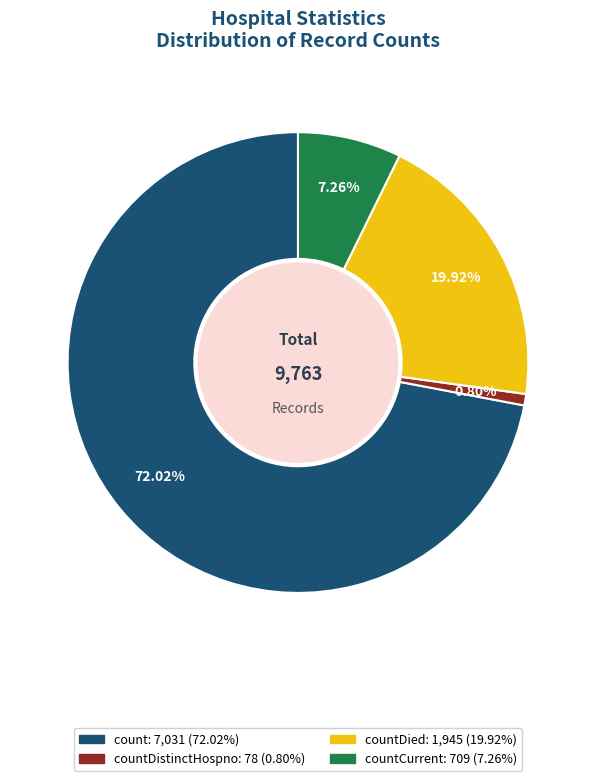

Is there a majority slice in this chart?

Yes